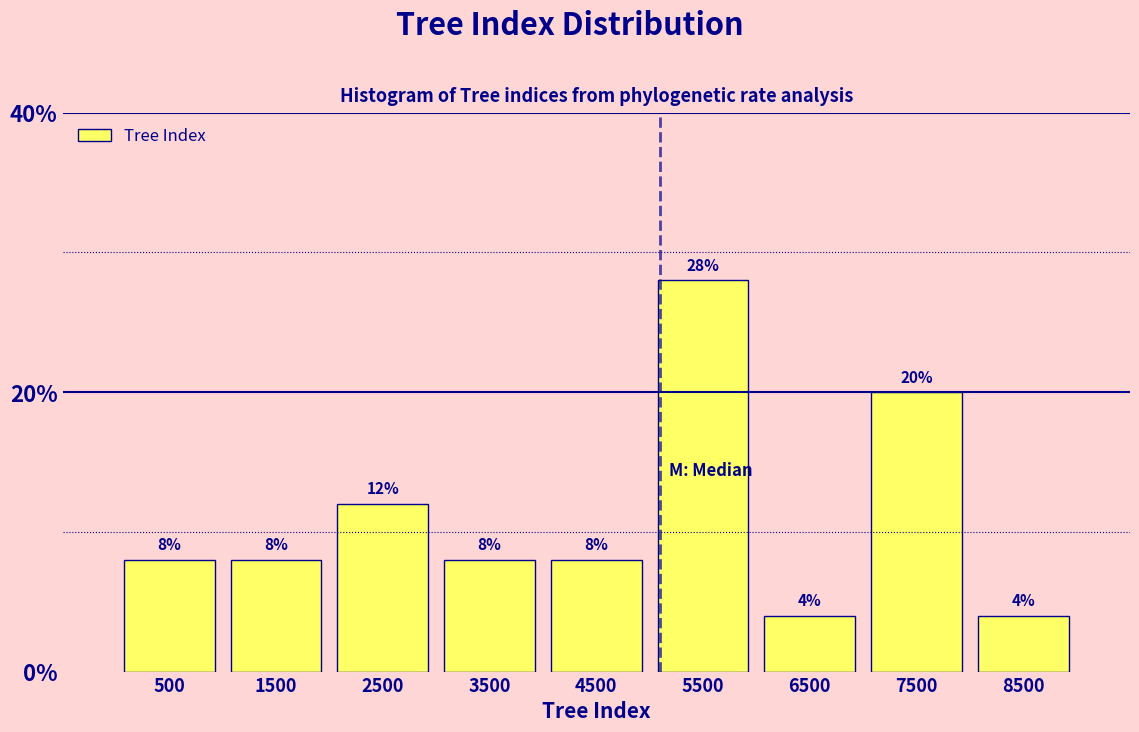

Reading left to right, transcribe this chart: for each bar, give the range it covers on the x-axis and its height.

0 to 1000: 8
1000 to 2000: 8
2000 to 3000: 12
3000 to 4000: 8
4000 to 5000: 8
5000 to 6000: 28
6000 to 7000: 4
7000 to 8000: 20
8000 to 9000: 4